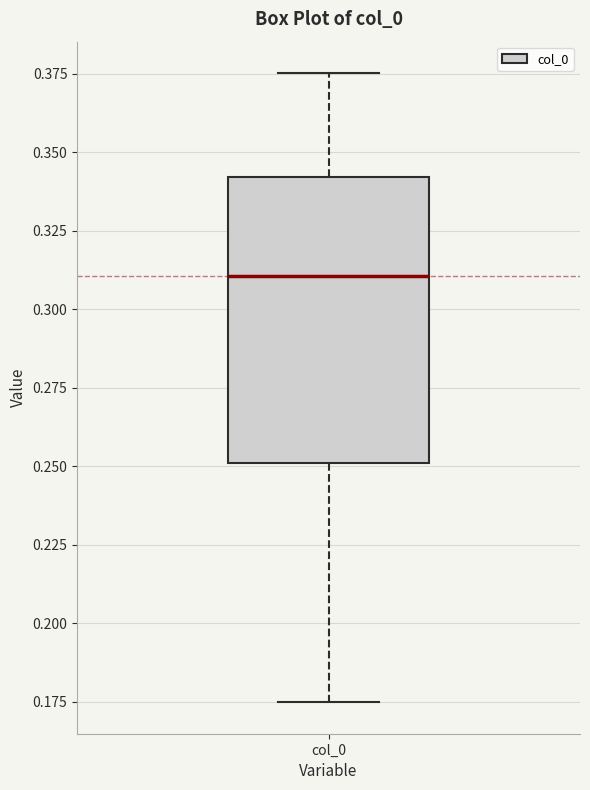

Where is the upper edge of the box for col_0 on the y-axis? The values are not printed on the chart, so give them approximately, as read against the axis.

0.340